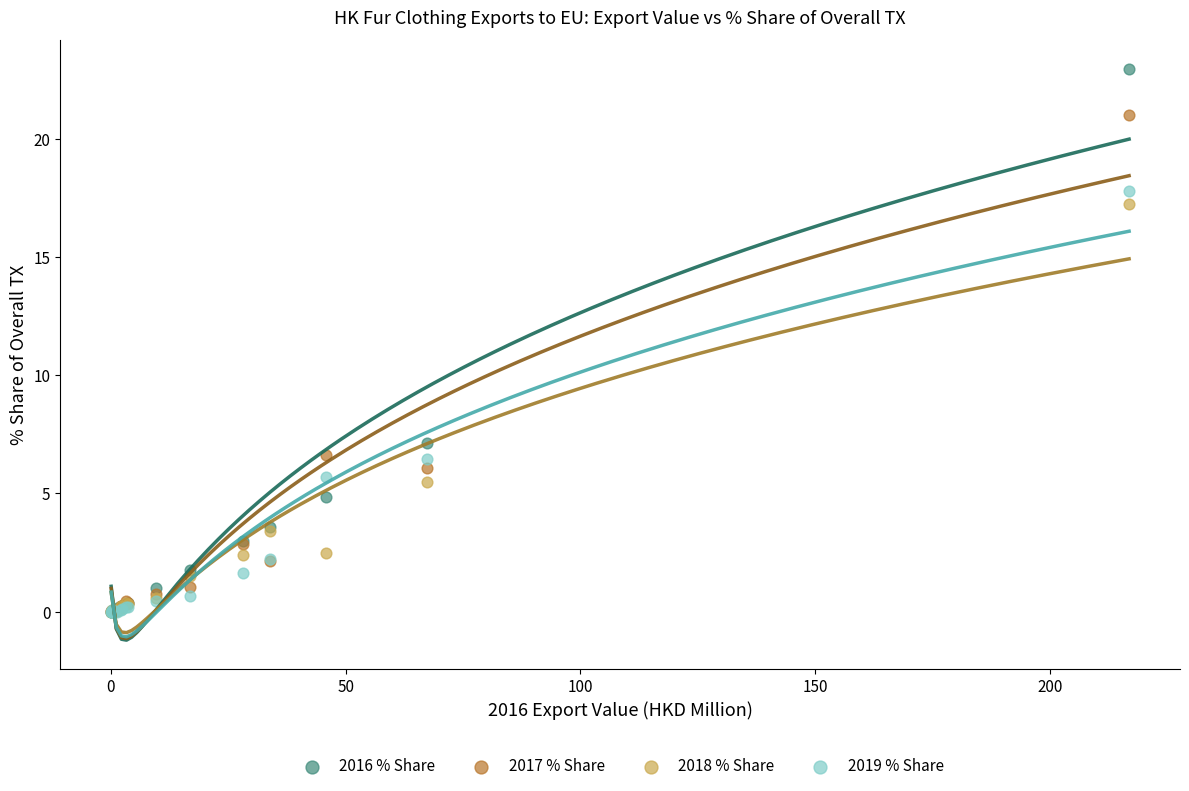

What are all the series names shown in the legend?

2016 % Share, 2017 % Share, 2018 % Share, 2019 % Share